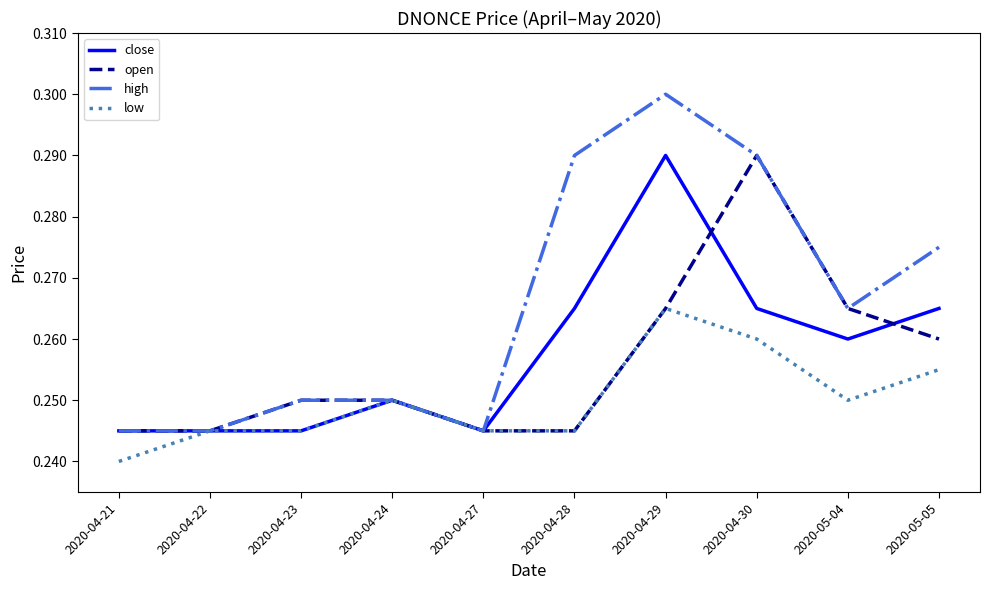

At which category is the sum across all series the highest?

2020-04-29